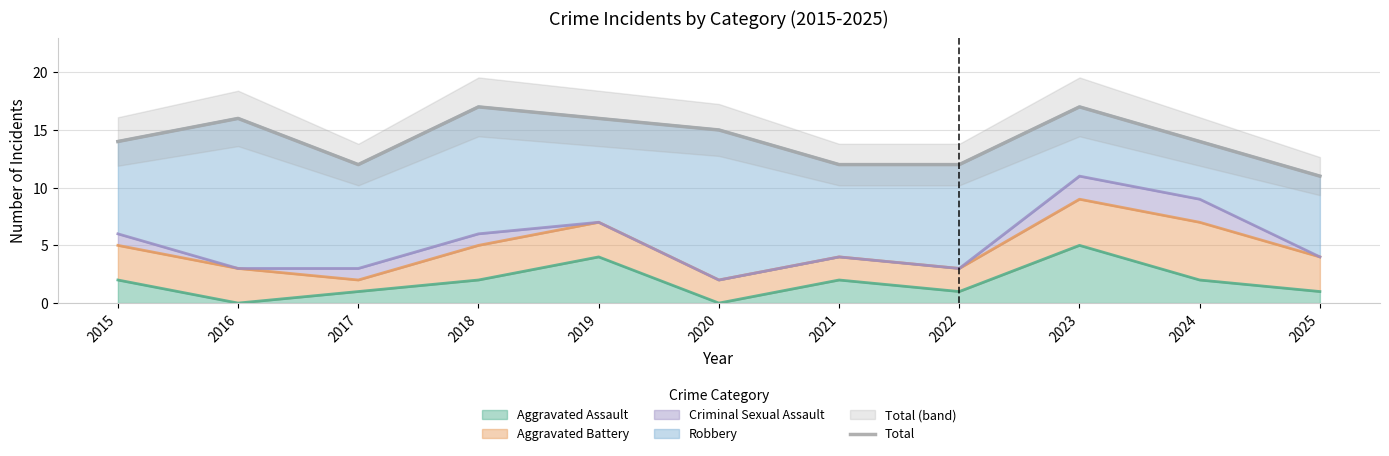

List the labels in order of value, smallest first.

2025, 2017, 2021, 2022, 2015, 2024, 2020, 2016, 2019, 2018, 2023